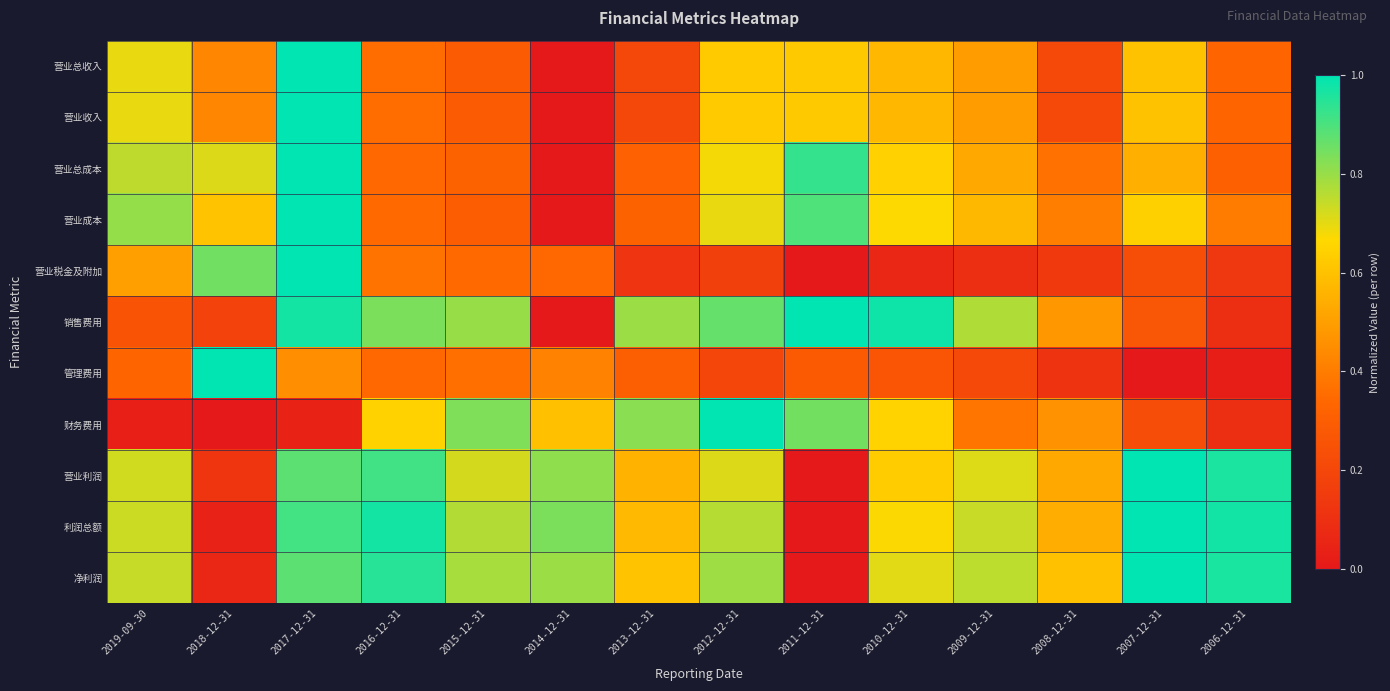

Between 2011-12-31 and 2008-12-31, which is larger?

2011-12-31